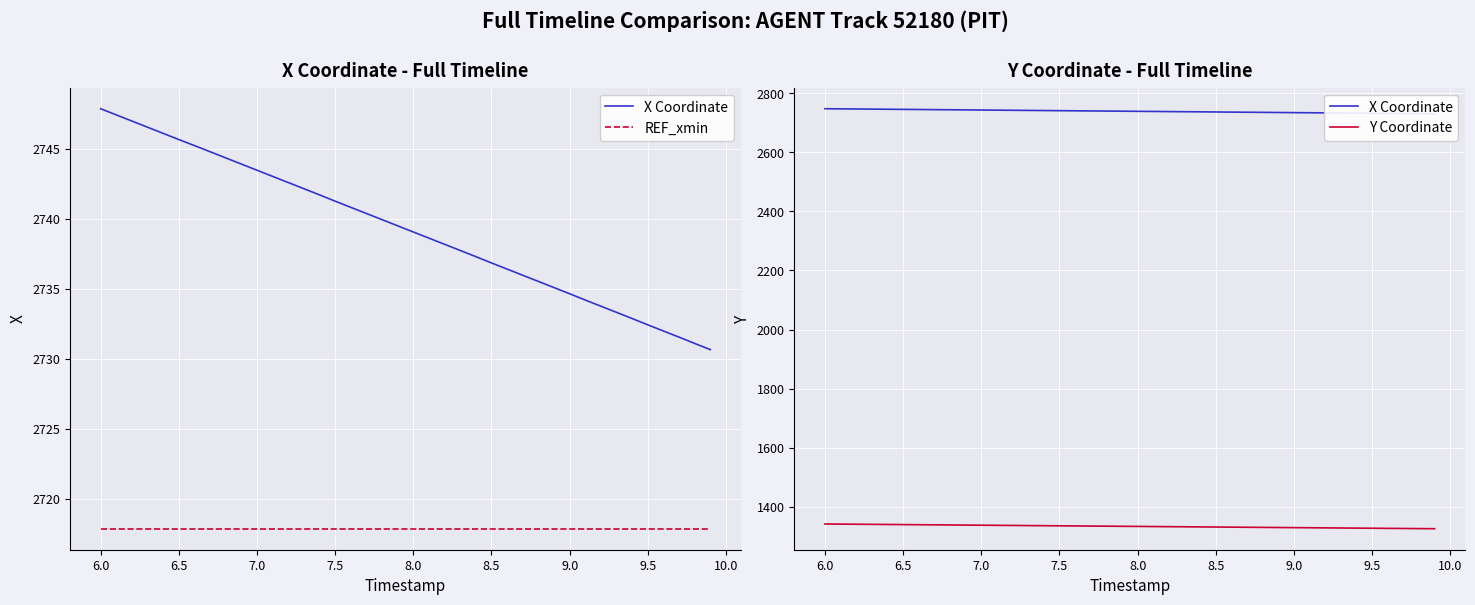

What is the difference between the maximum and minimum values in the X Coordinate series?

17.2